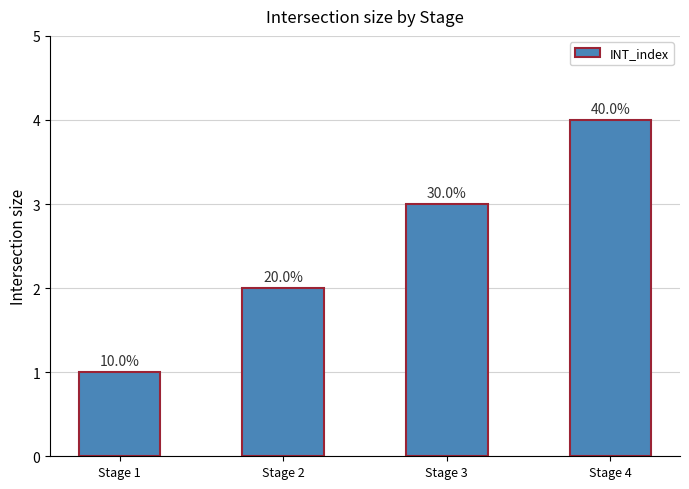

At which category does the chart reach its peak across all series?

Stage 4